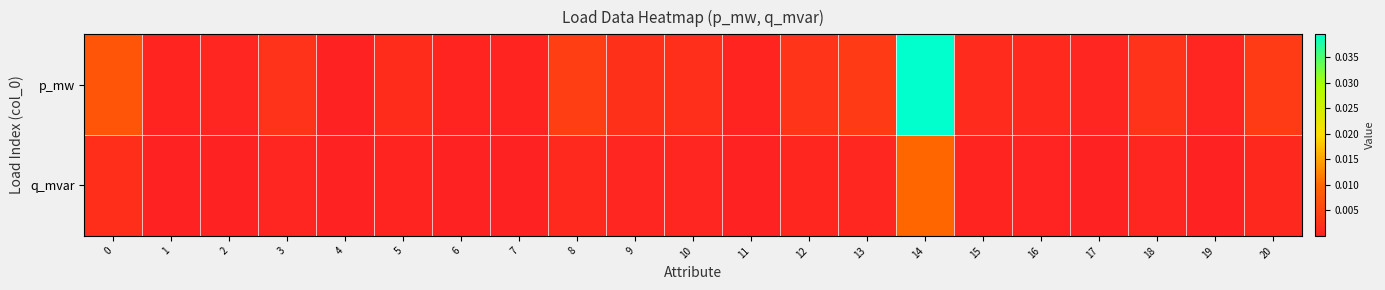

Which series has the largest range (max minus min)?

p_mw